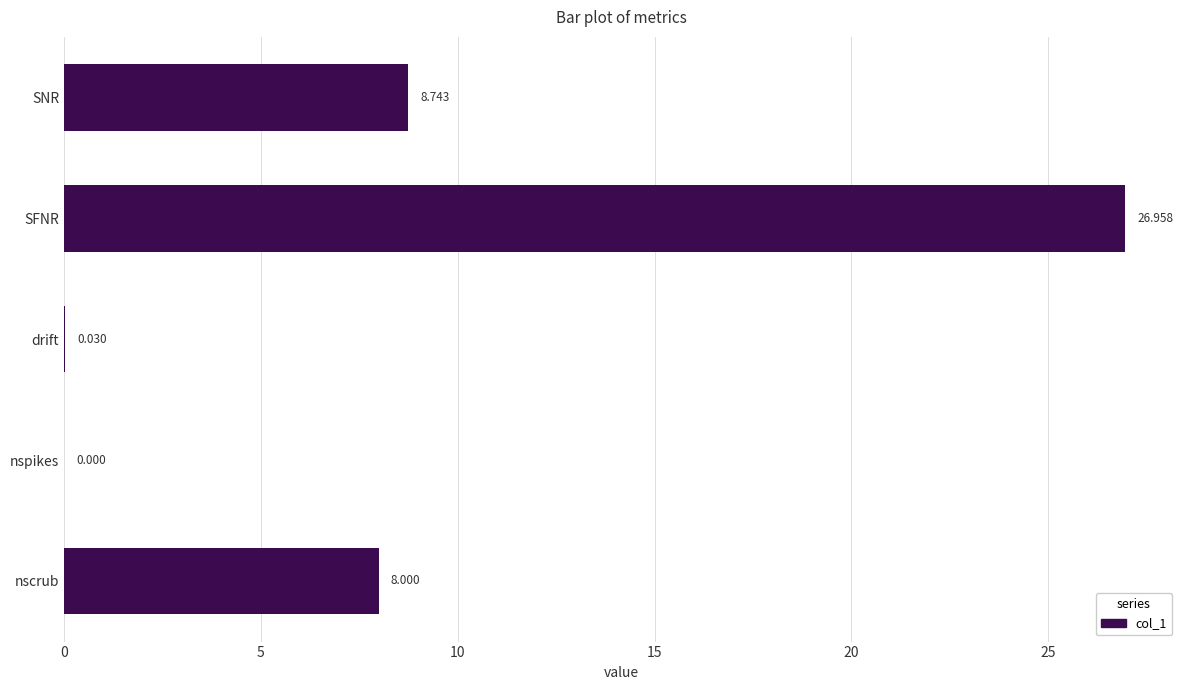

How many categories are shown in the chart?

5